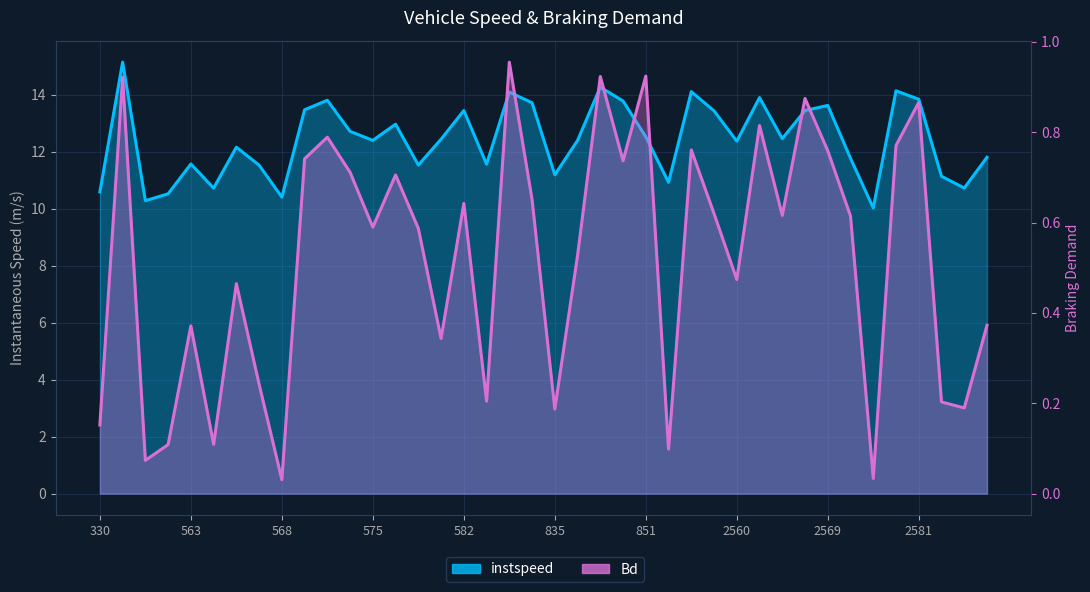

How many series are shown in this chart?

2